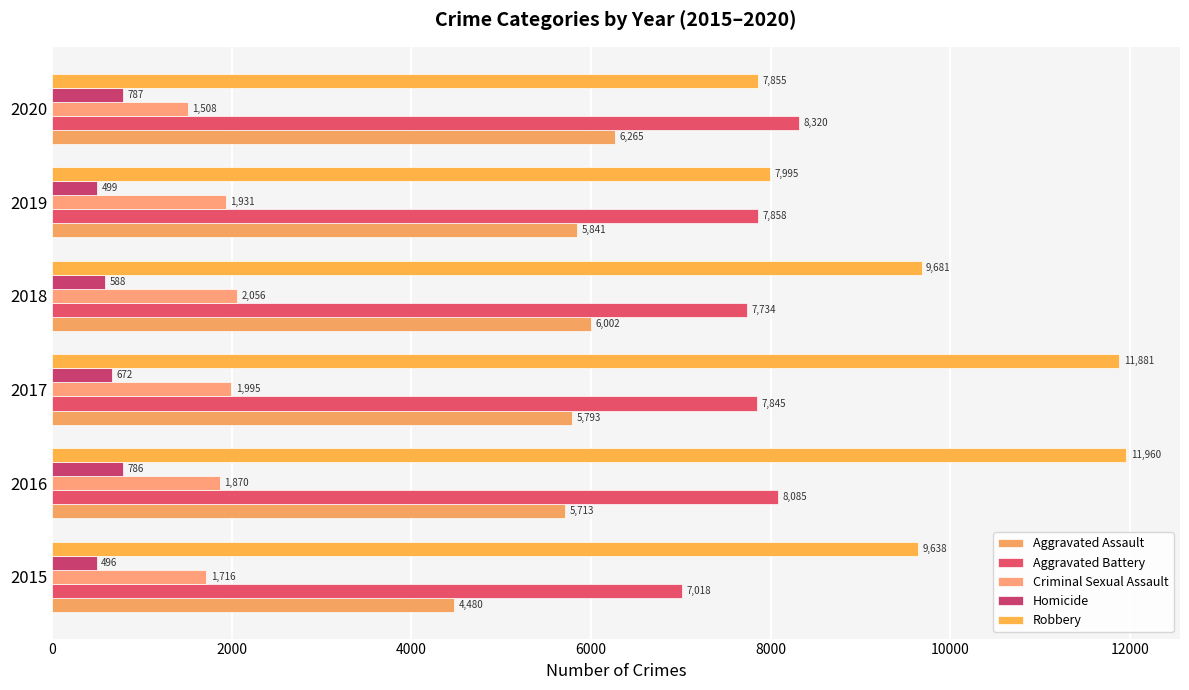

How many categories are shown in the chart?

6